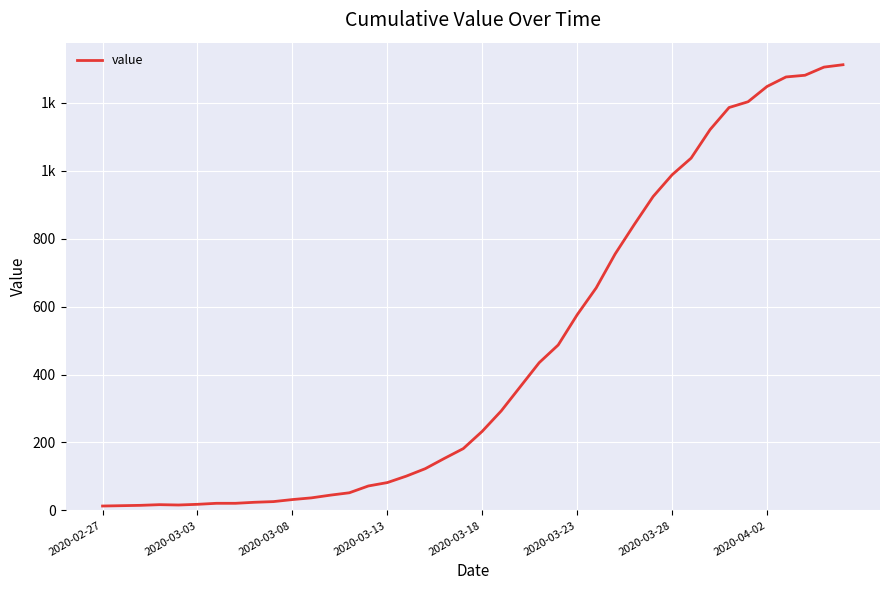

Is this an area chart (filled region under the line)?

No